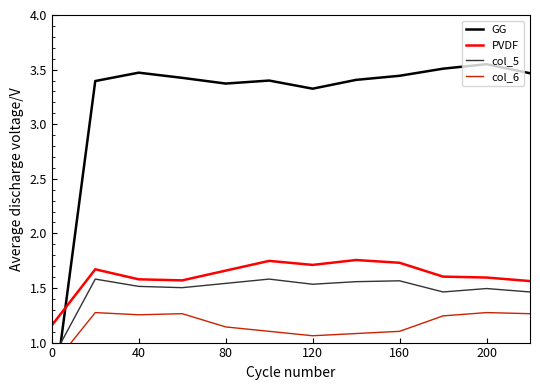

True or false: col_6 has a value of 1.1 at 7.

True